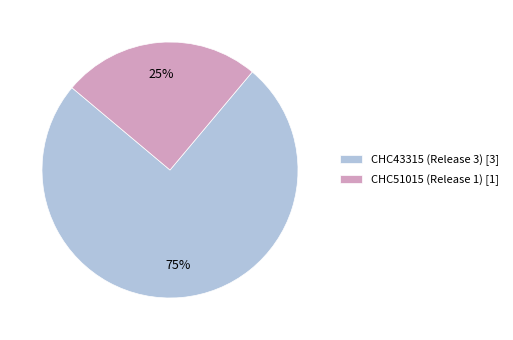

To the nearest percent, what percentage of the pie is CHC51015 (Release 1)?

25%